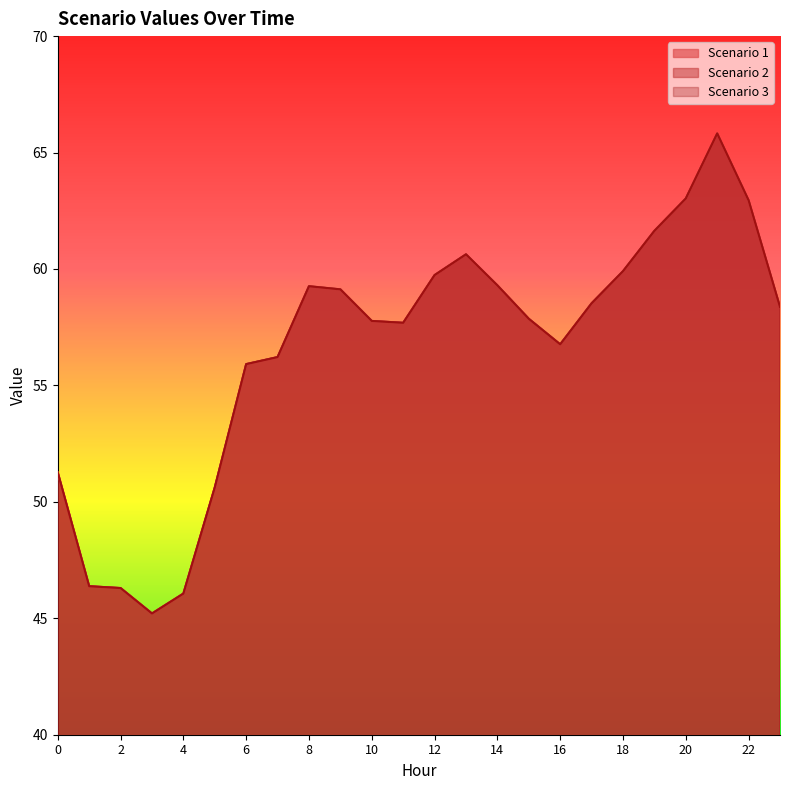

True or false: Scenario 1 and Scenario 2 cross at least once.

False